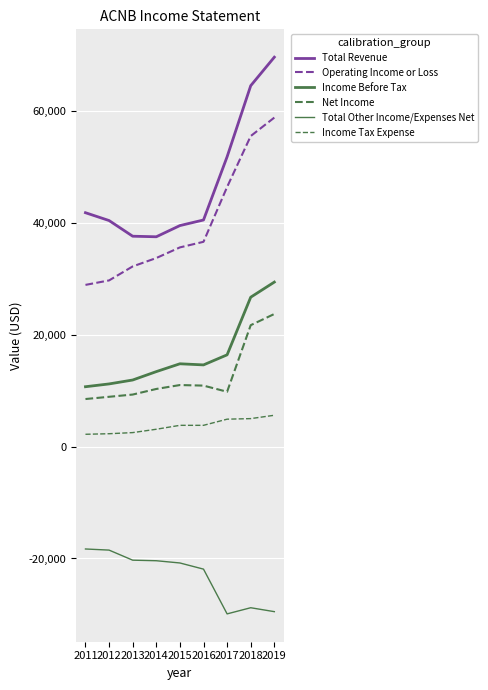

Is it true that Income Before Tax equals 14600 at 2016?

True